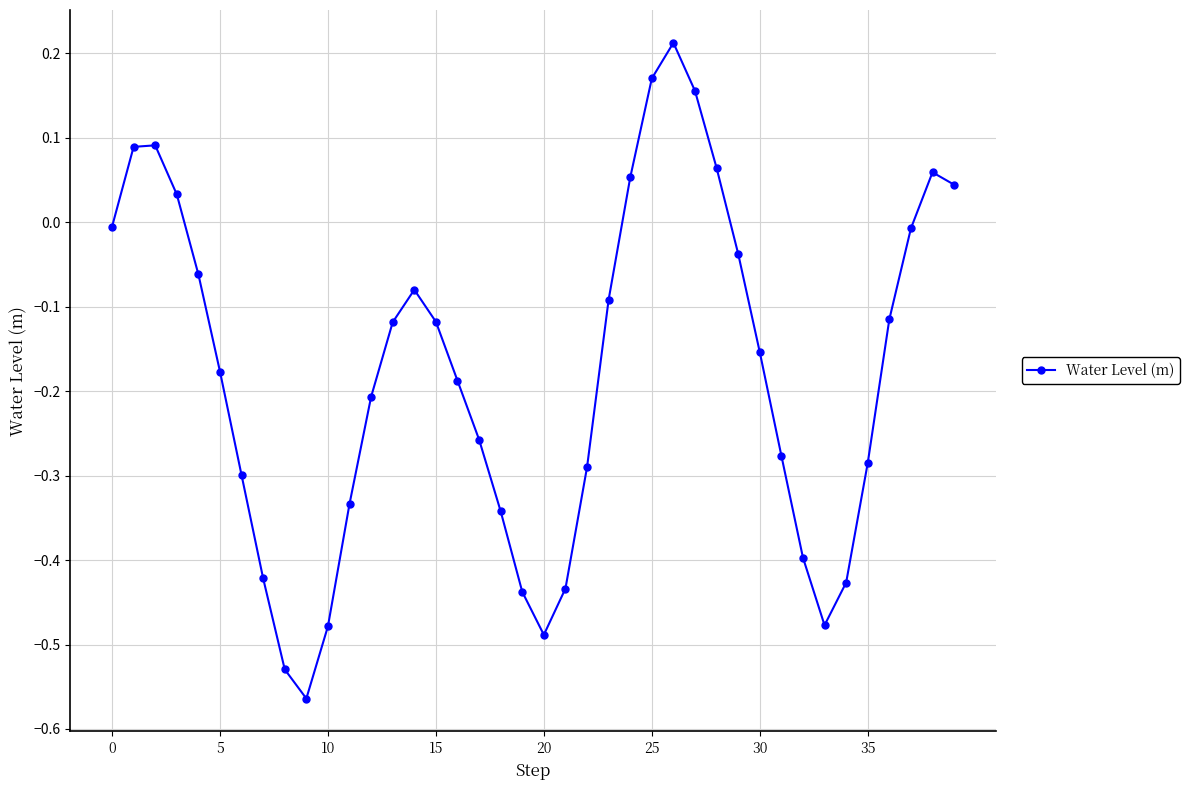

How many lines are shown in the chart?

1